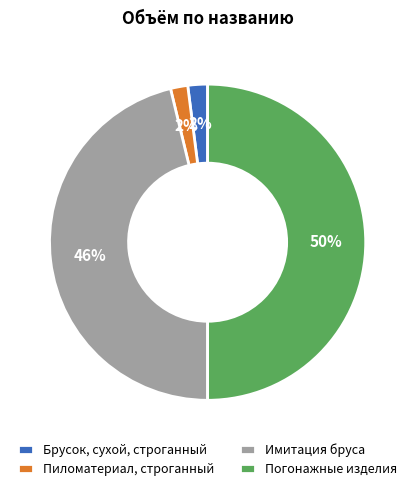

To the nearest percent, what is the average slice percentage?

25%